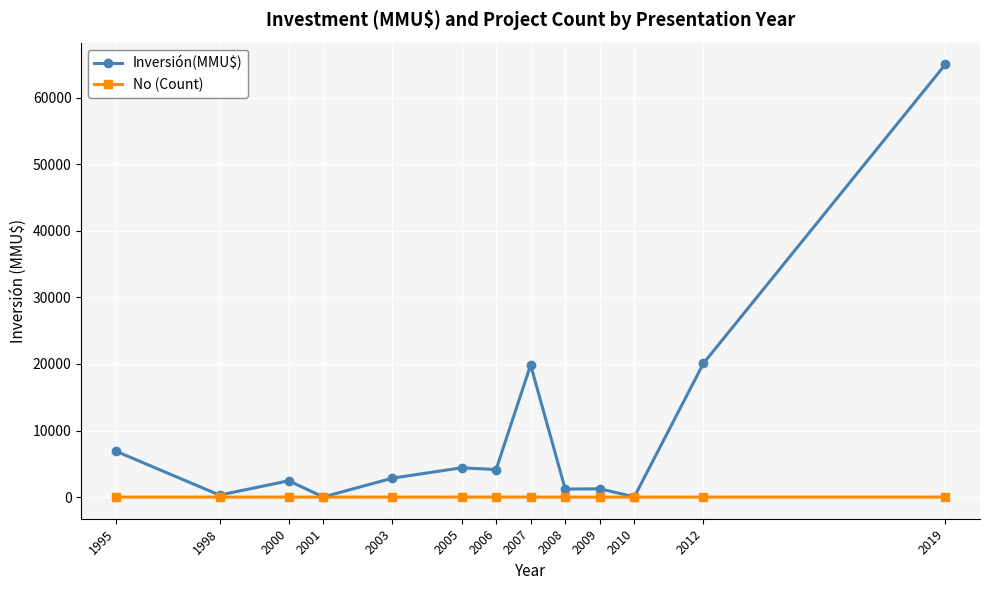

What is the total value across all series at 2005?

4403